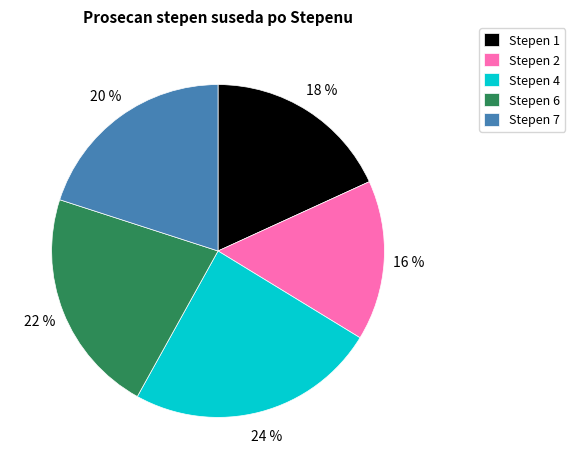

Does Stepen 7 represent more than half of the total?

No